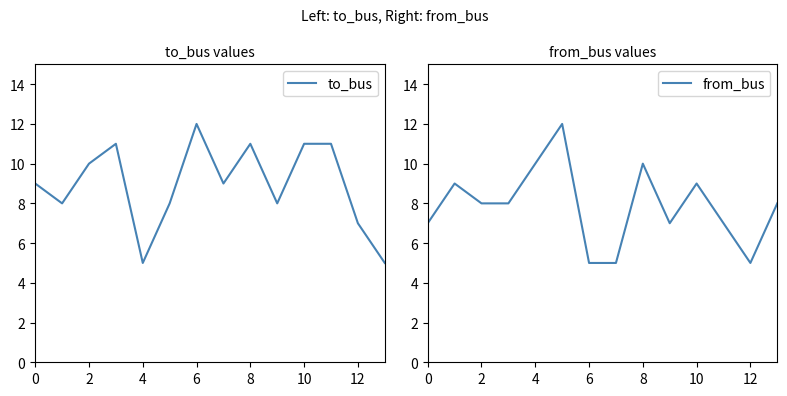

Which category has the highest value in the to_bus series?

6